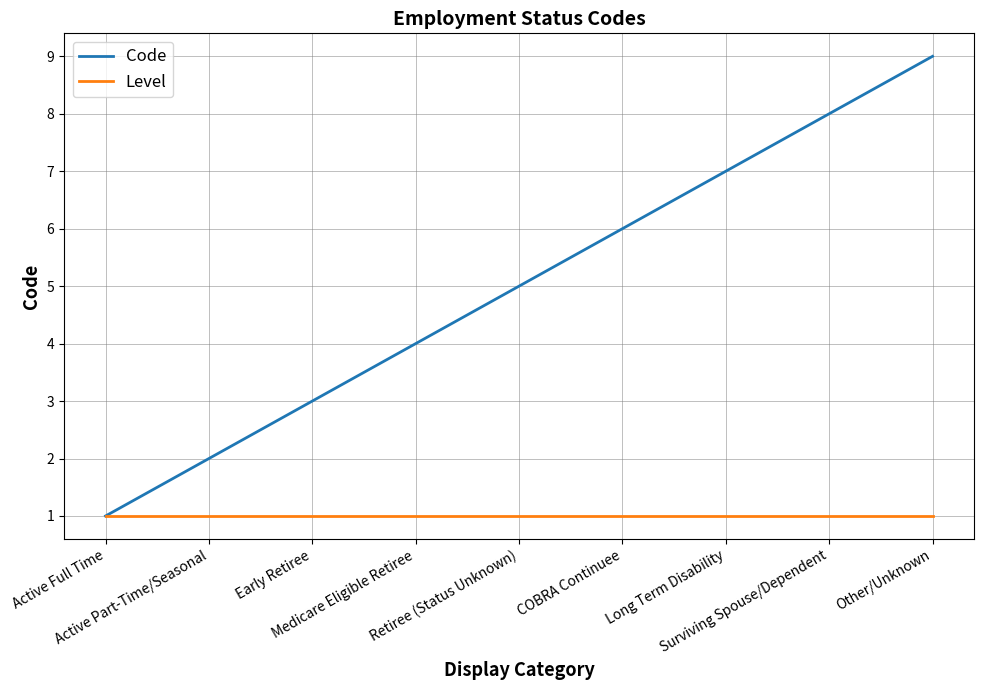

List the series in order of their overall mean, highest first.

Code, Level